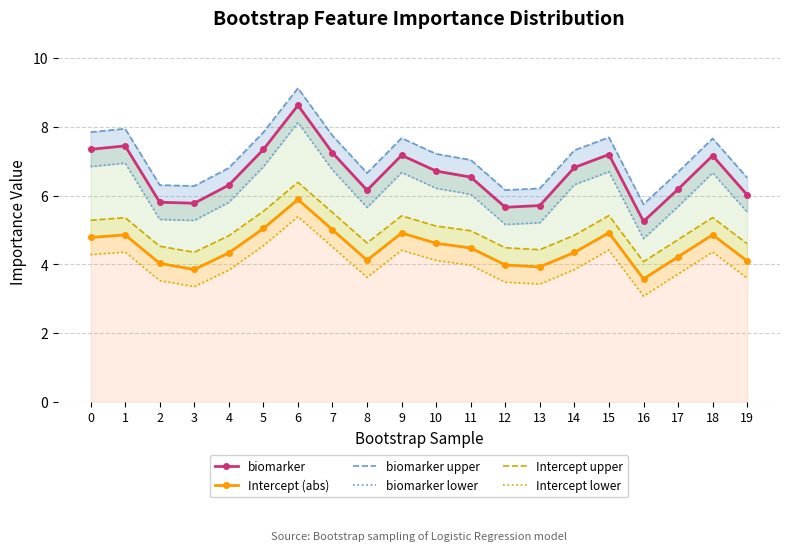

What is the difference between the Intercept upper values at 15 and 4?

0.6